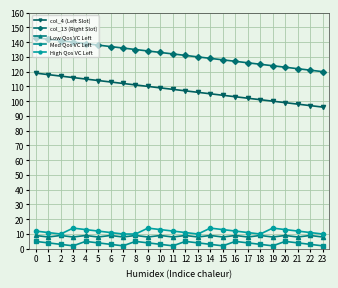

What is the maximum value for col_4 (Left Slot)?

119